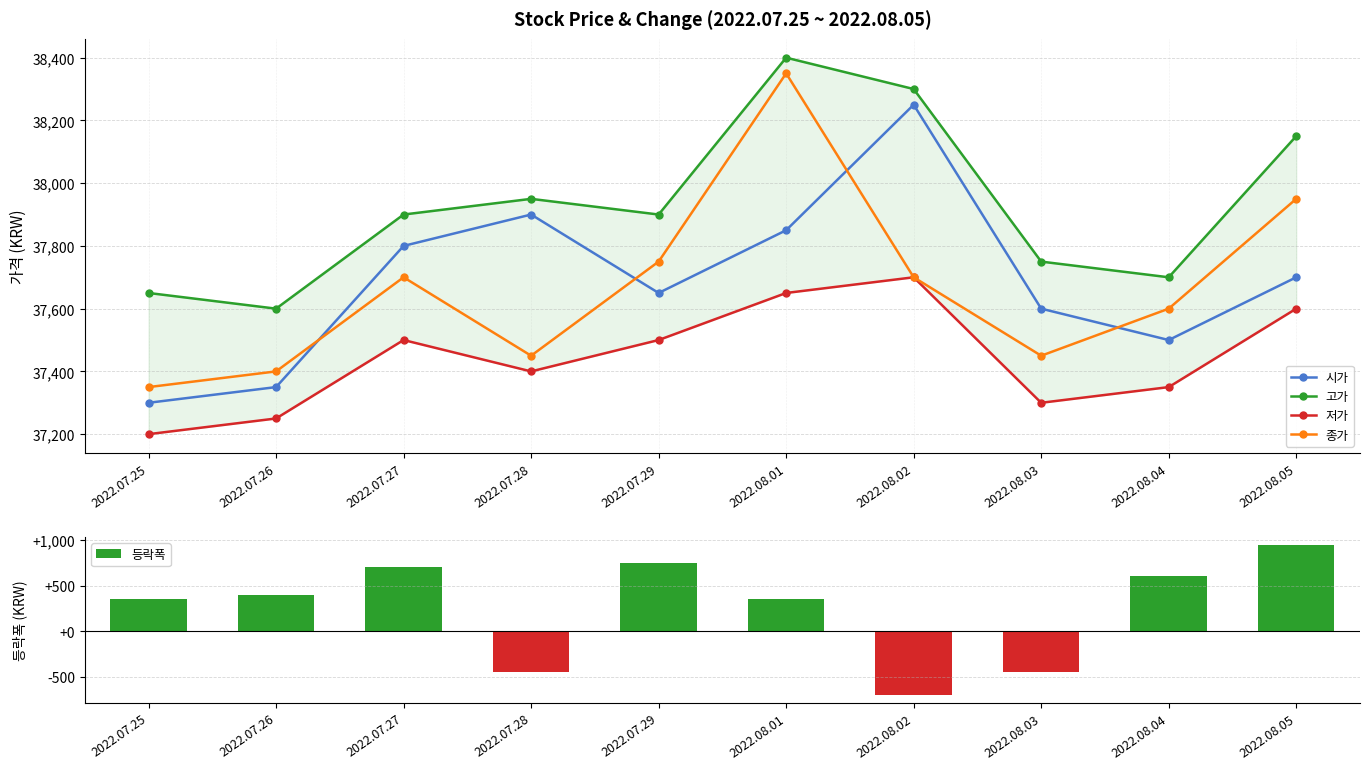

At which label does 종가 reach its minimum?

2022.07.25